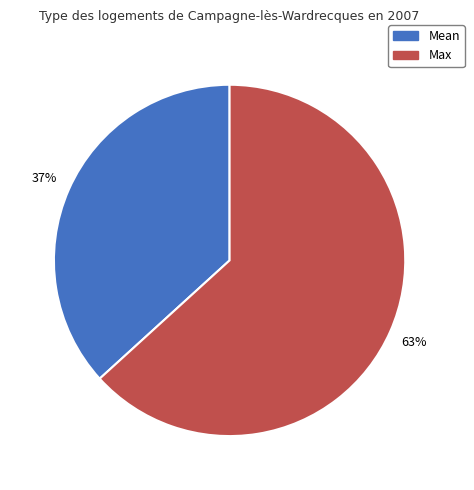

Between Mean and Max, which is larger?

Max